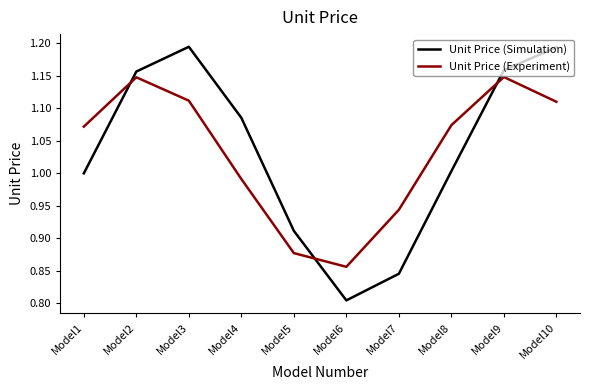

True or false: Unit Price (Experiment) has a value of 0.5 at Model10.

False